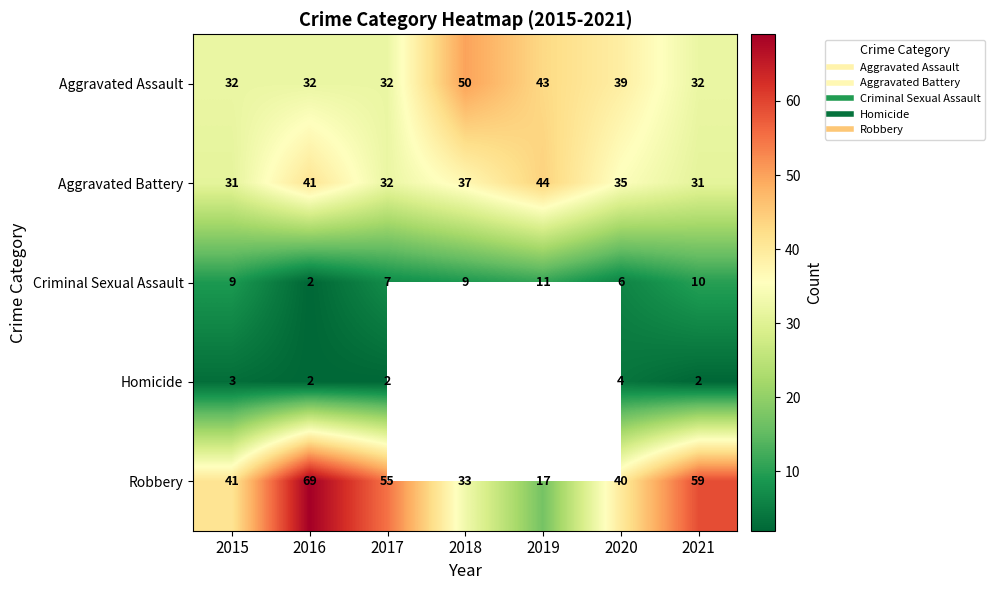

What is the difference between the second highest and minimum values in the Aggravated Assault series?

11.0